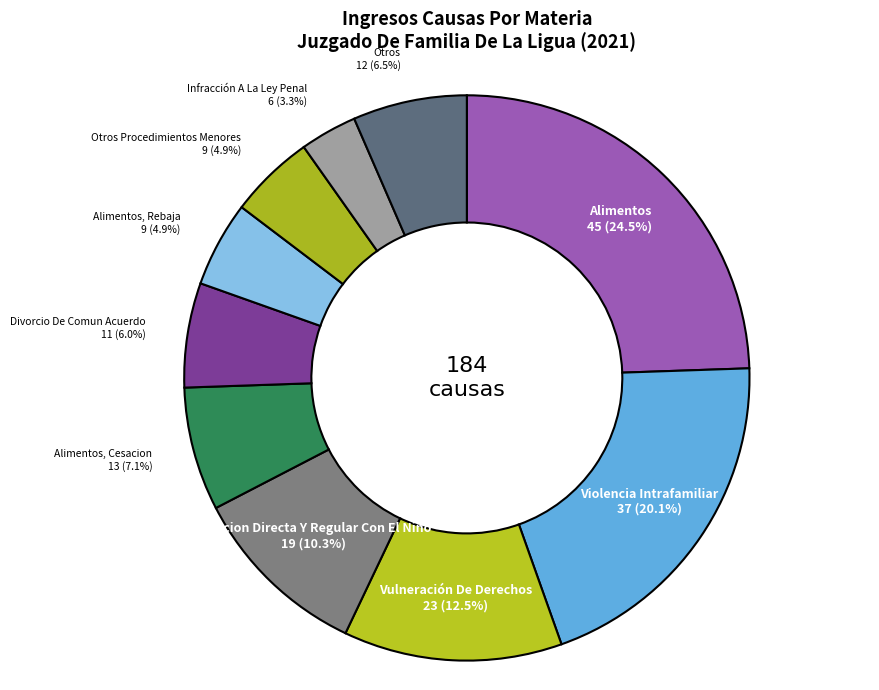

How many segments does this pie chart have?

10